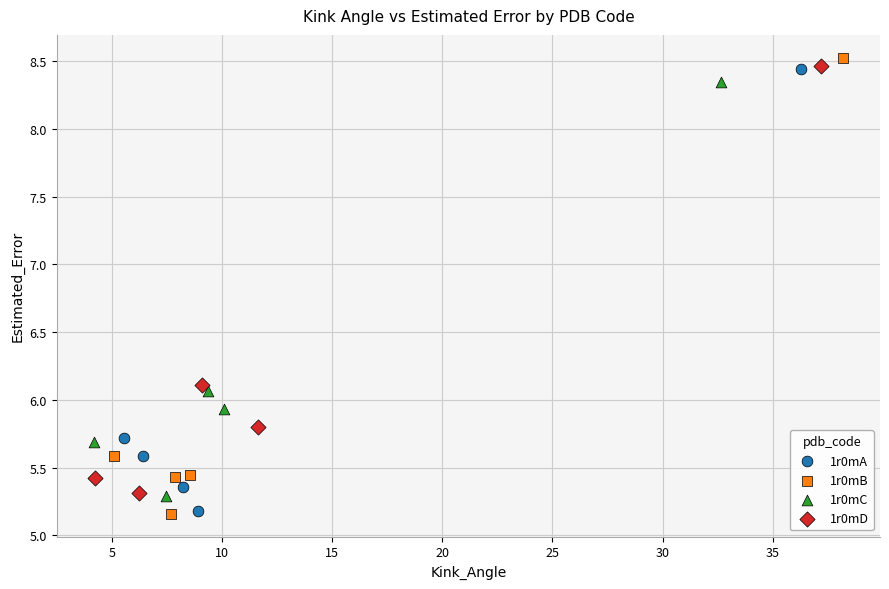

Which series has the largest Y range (max minus min)?

1r0mB